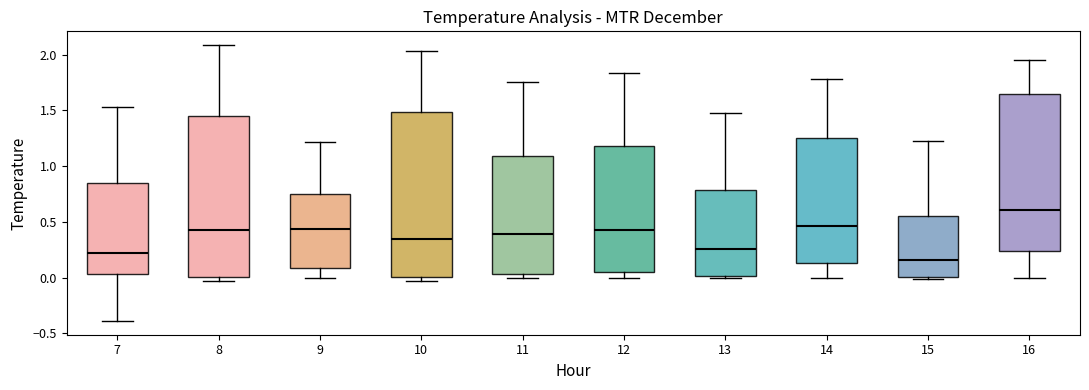

Reading left to right, read every box against the y-axis: the position of its median line, the range the box covers, and the ends of its whiskers. The values are not printed on the chart, so give them approximately, as read against the axis.

7: median 0.20, box 0.05 to 0.85, whiskers -0.40 to 1.55
8: median 0.40, box 0.00 to 1.45, whiskers -0.05 to 2.10
9: median 0.45, box 0.10 to 0.75, whiskers 0.00 to 1.20
10: median 0.35, box 0.00 to 1.50, whiskers -0.05 to 2.05
11: median 0.40, box 0.05 to 1.10, whiskers 0.00 to 1.75
12: median 0.40, box 0.05 to 1.20, whiskers 0.00 to 1.85
13: median 0.25, box 0.00 to 0.80, whiskers 0.00 (just below the box's lower edge) to 1.45
14: median 0.45, box 0.15 to 1.25, whiskers 0.00 to 1.80
15: median 0.15, box 0.00 to 0.55, whiskers 0.00 to 1.25
16: median 0.60, box 0.25 to 1.65, whiskers 0.00 to 1.95